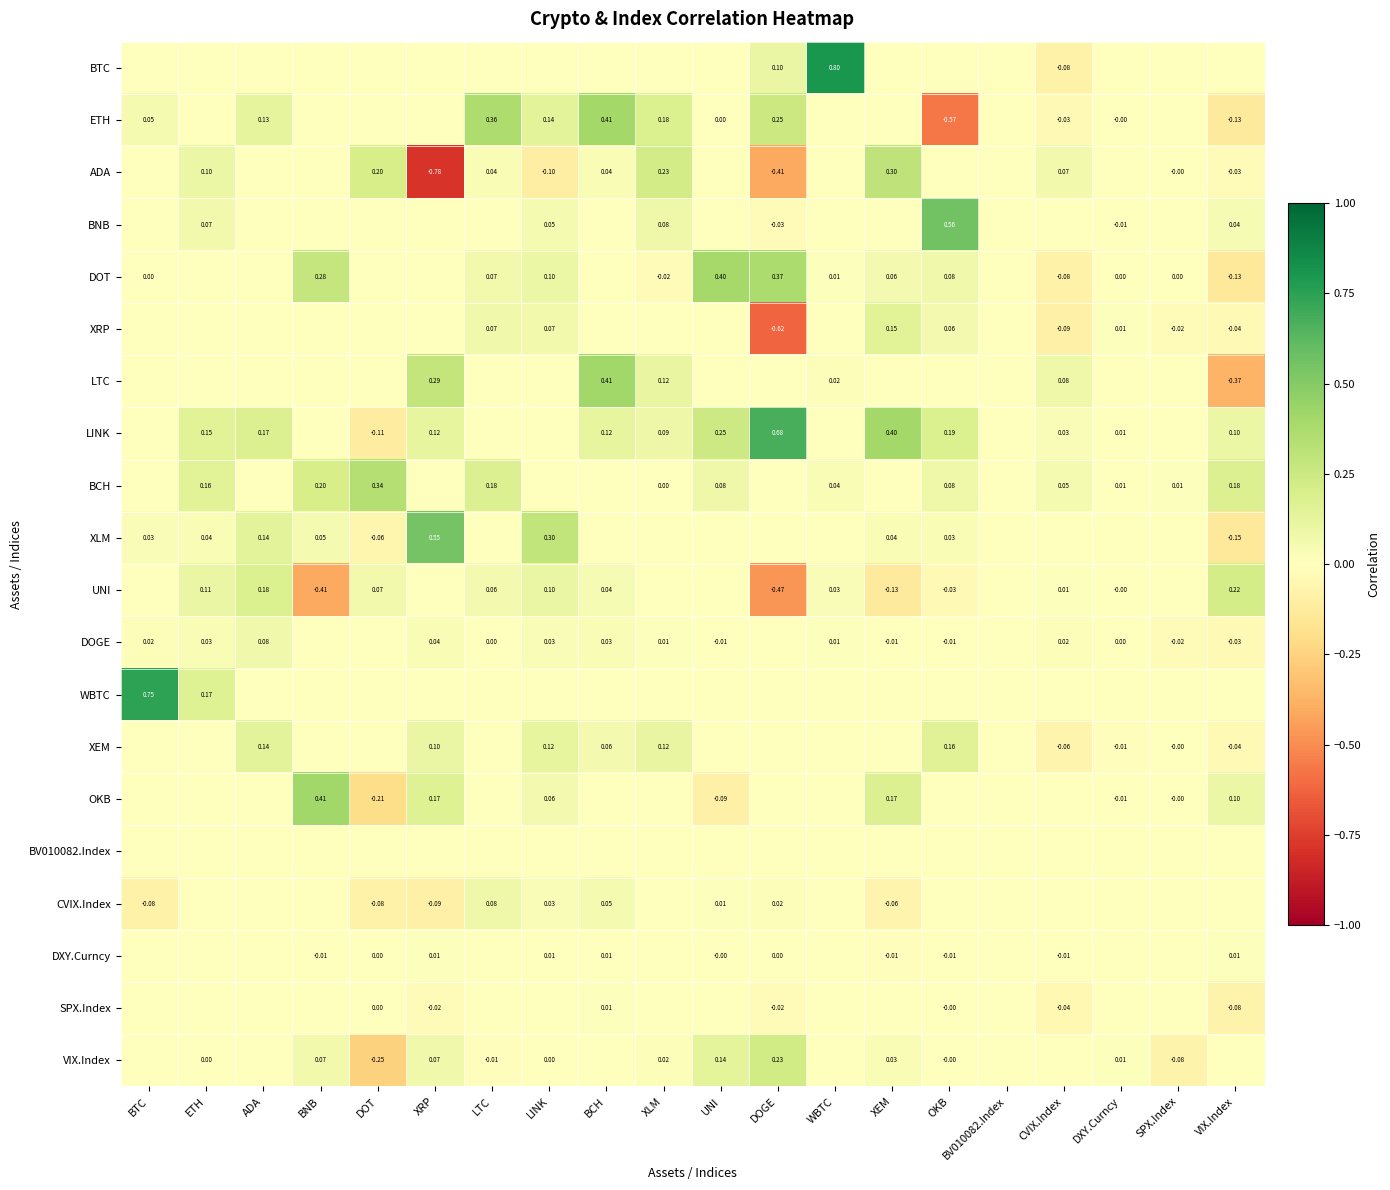

Which category has the lowest value in the OKB series?

DOT